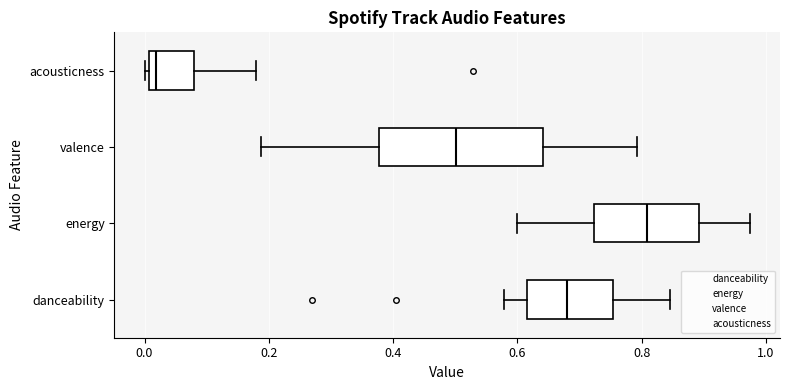

Reading bottom to top, transcribe this box plot: for each box, give where its median line is, the range the box spans, and where its two whiskers end, as read against the x-axis. The values are not printed on the chart, so give them approximately, as read against the axis.

danceability: median 0.68, box 0.62 to 0.76, whiskers 0.58 to 0.84
energy: median 0.80, box 0.72 to 0.90, whiskers 0.60 to 0.98
valence: median 0.50, box 0.38 to 0.64, whiskers 0.18 to 0.80
acousticness: median 0.02, box 0.00 to 0.08, whiskers 0.00 (just left of the box's left edge) to 0.18